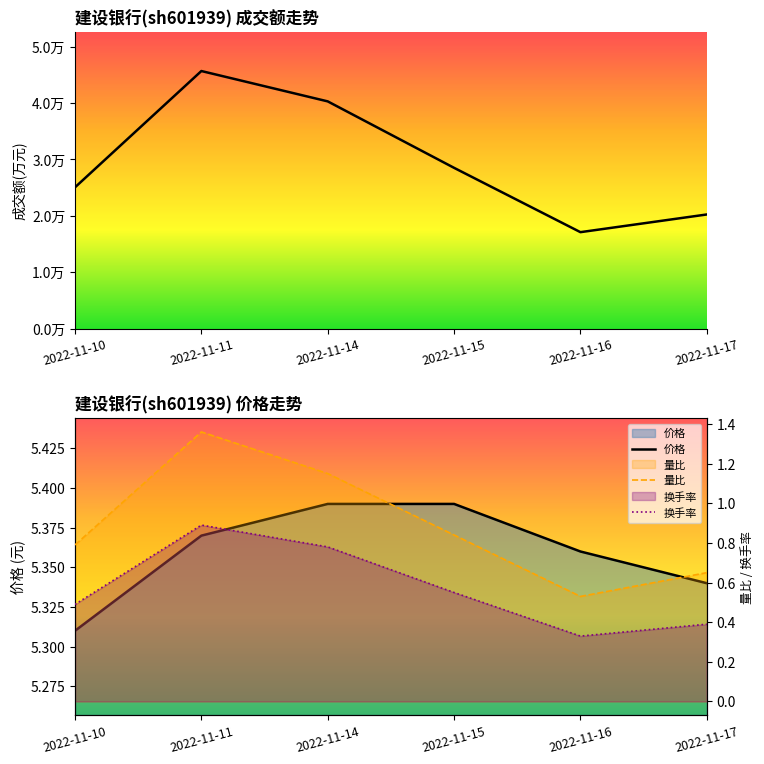

Does the chart have visible grid lines?

No